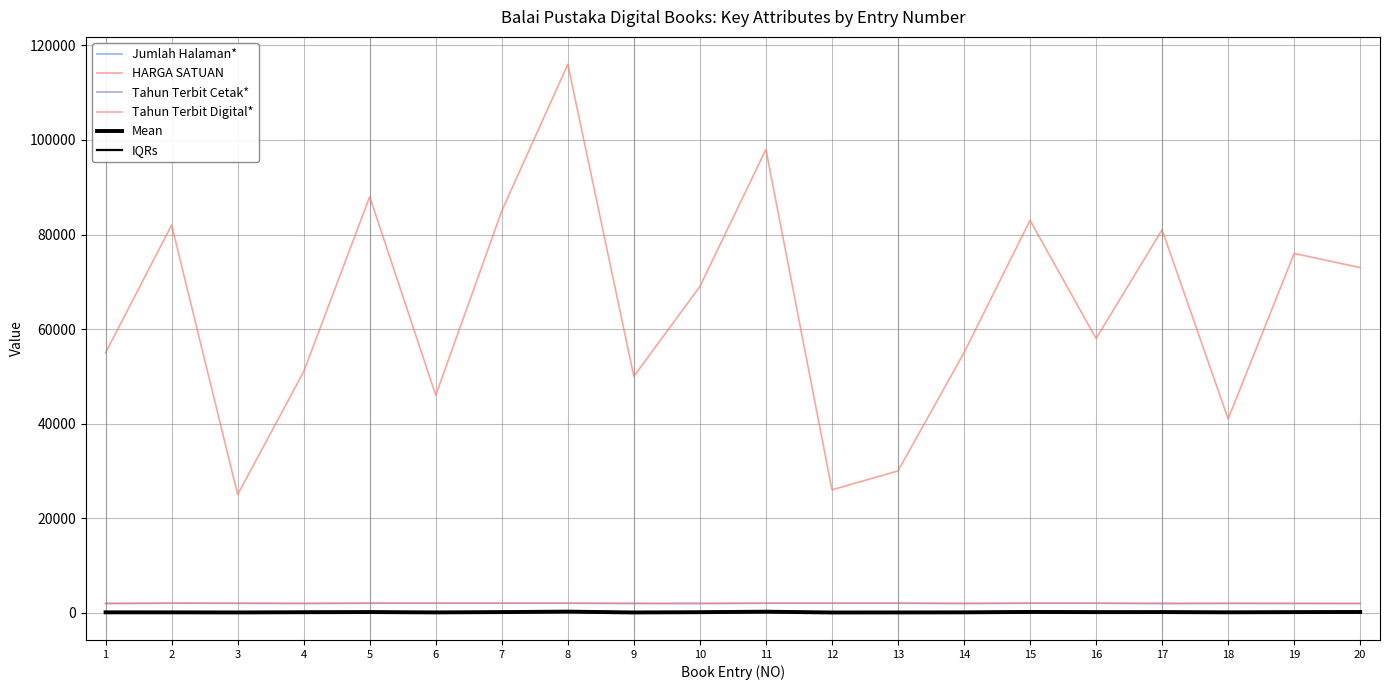

List the labels in order of Tahun Terbit Digital* value, largest first.

1, 2, 3, 7, 4, 5, 6, 8, 9, 10, 11, 12, 13, 14, 15, 16, 17, 18, 19, 20